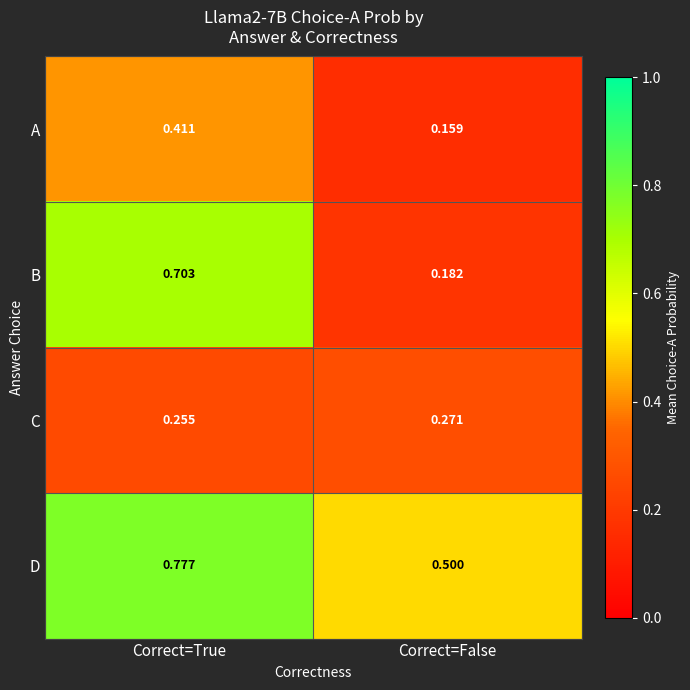

Rank the series at Correct=True from lowest to highest value.

C, A, B, D